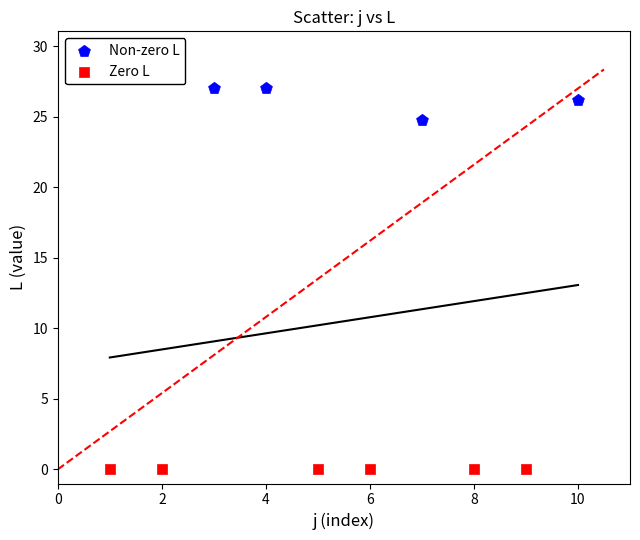

Which series reaches the maximum Y coordinate?

Non-zero L